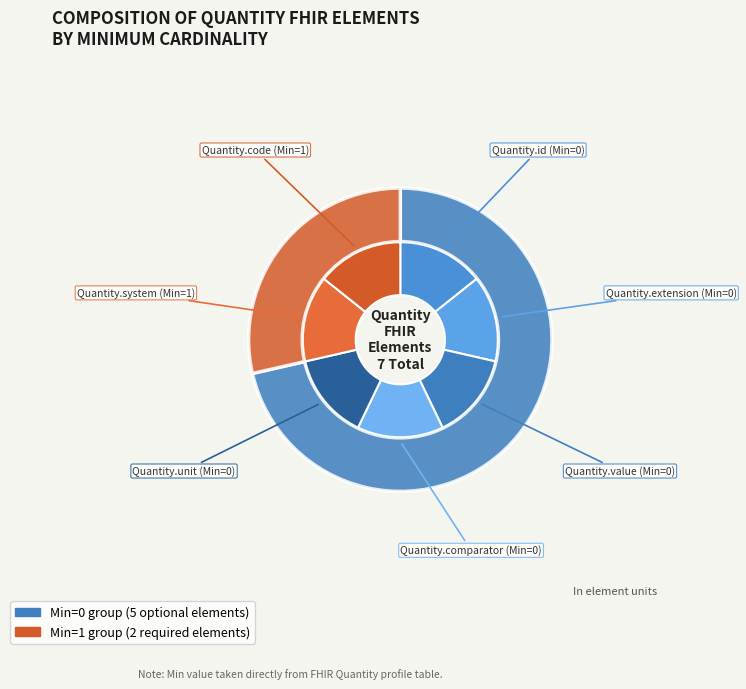

Does any single category account for the majority?

No